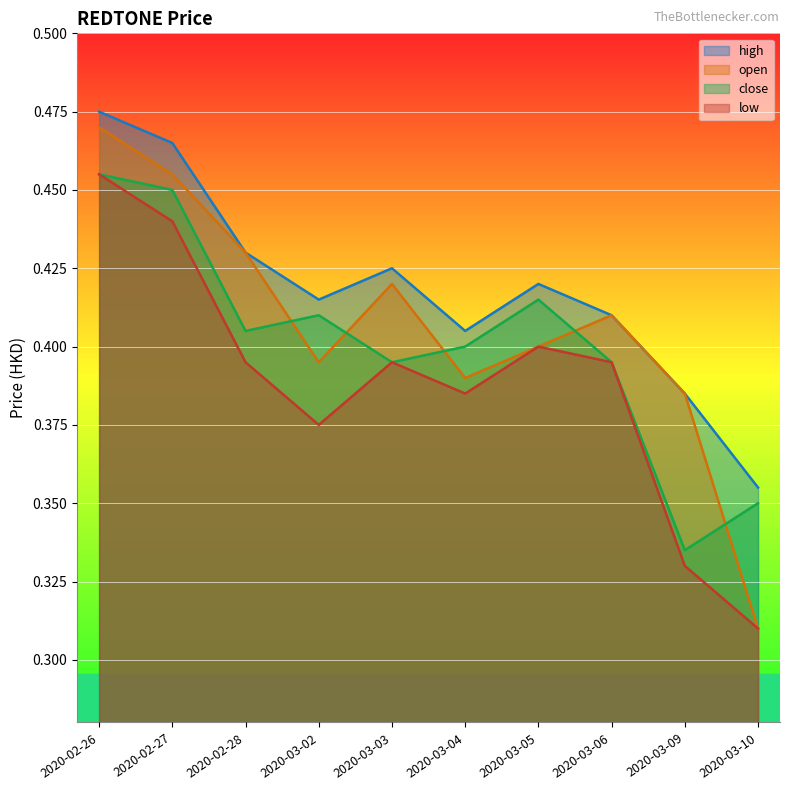

Reading left to right, transcribe all the data shown in this chart.

open: 0.5	0.5	0.4	0.4	0.4	0.4	0.4	0.4	0.4	0.3
high: 0.5	0.5	0.4	0.4	0.4	0.4	0.4	0.4	0.4	0.4
low: 0.5	0.4	0.4	0.4	0.4	0.4	0.4	0.4	0.3	0.3
close: 0.5	0.5	0.4	0.4	0.4	0.4	0.4	0.4	0.3	0.3